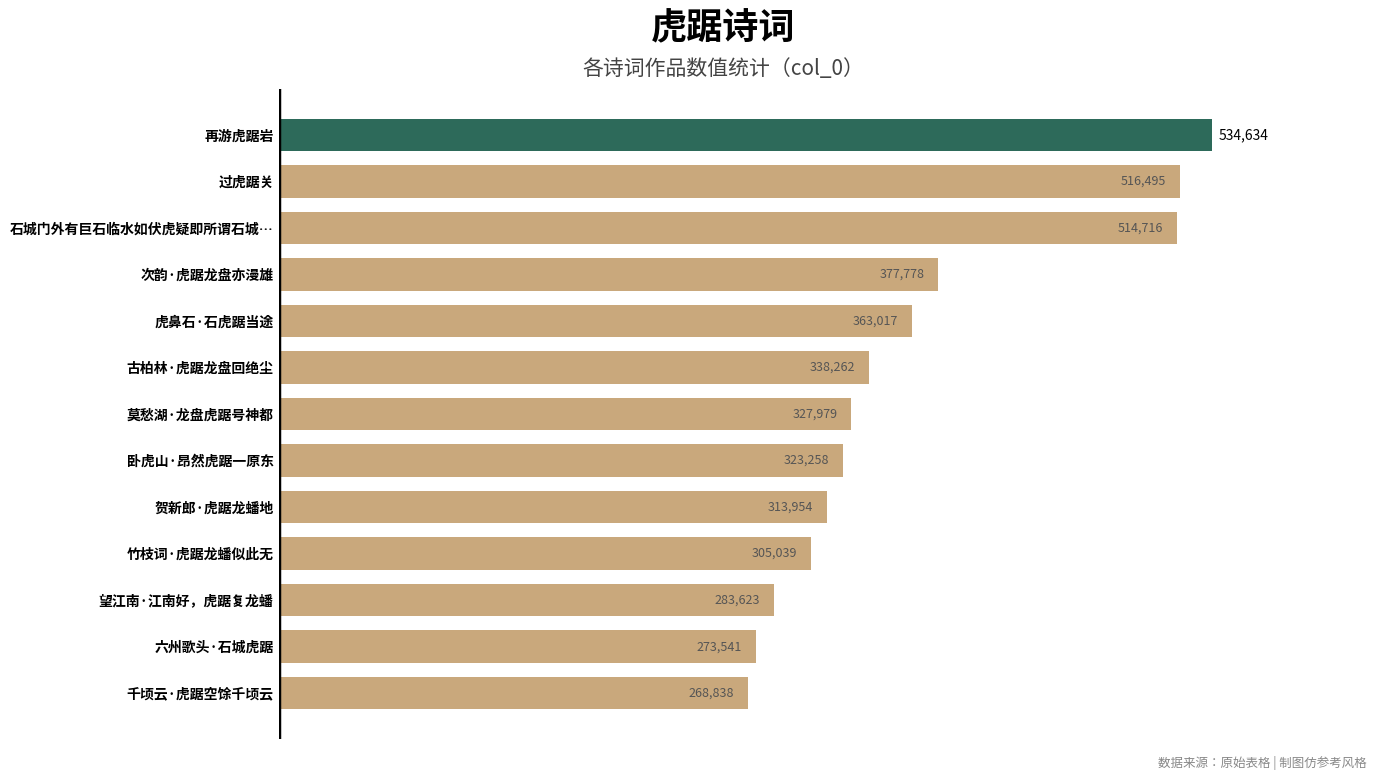

How many series are shown in this chart?

1